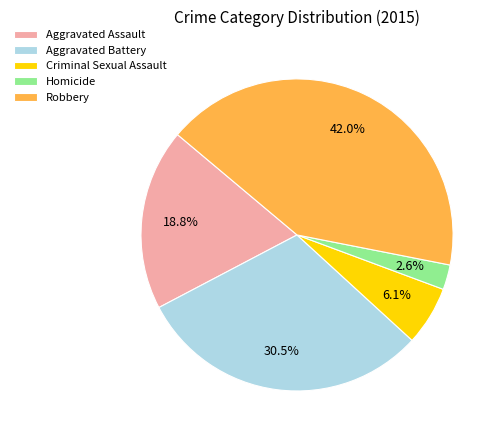

Is the sum of Aggravated Battery and Aggravated Assault greater than half?

No